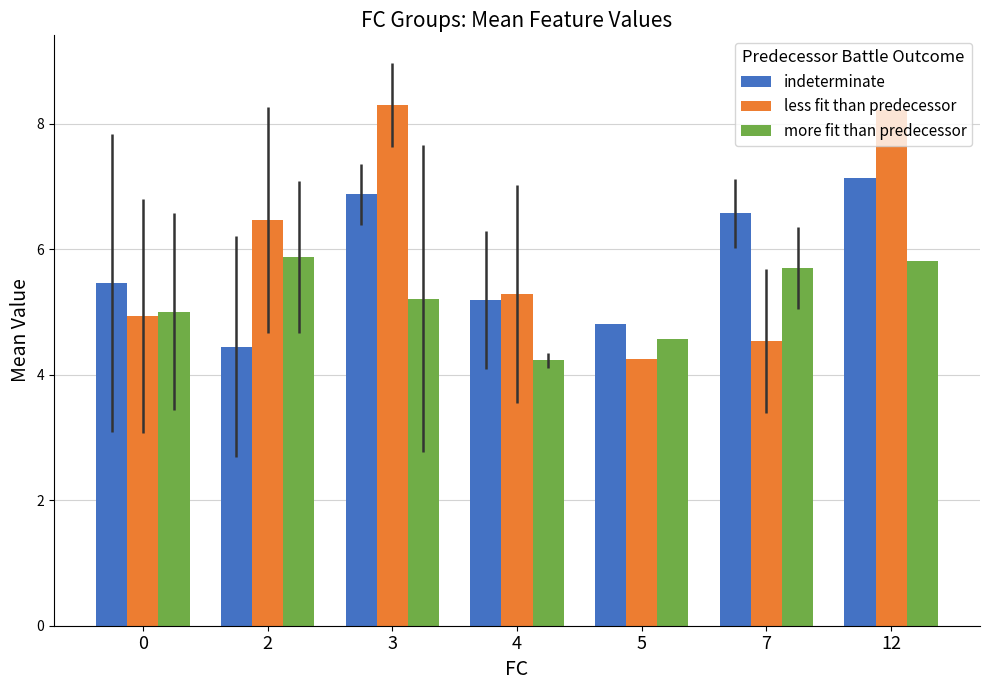

Reading right to left, what are all the values shown in this chart?

indeterminate: 7.1	6.6	4.8	5.2	6.9	4.4	5.5
less fit than predecessor: 8.2	4.5	4.3	5.3	8.3	6.5	4.9
more fit than predecessor: 5.8	5.7	4.6	4.2	5.2	5.9	5.0